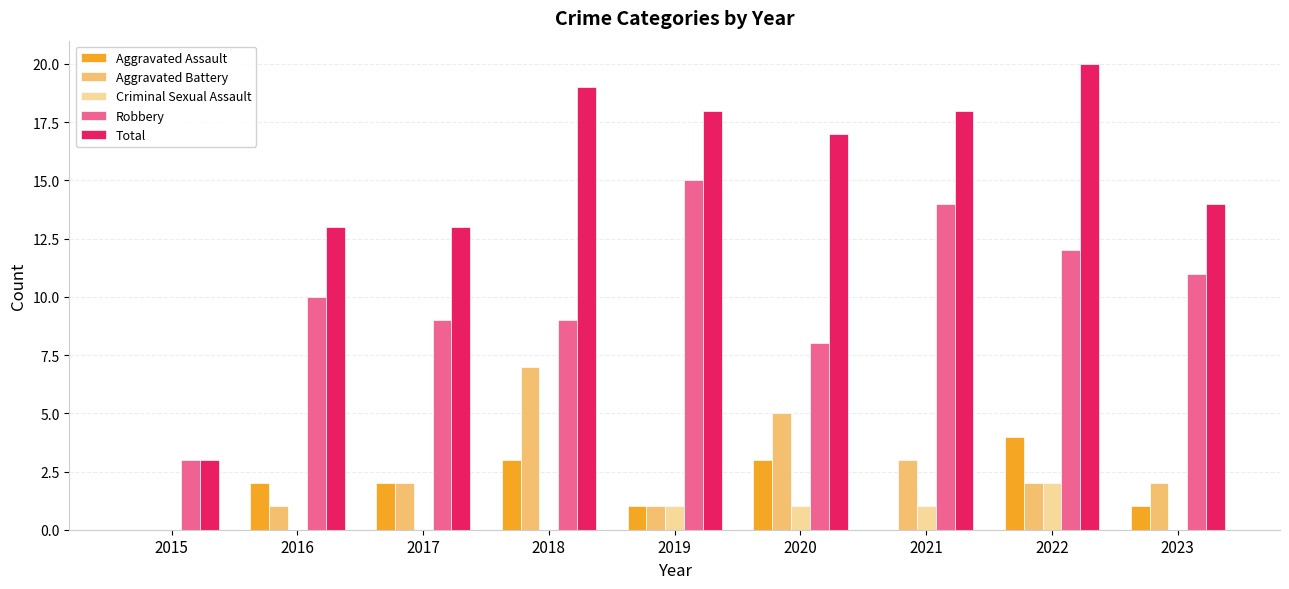

What is the sum of the Total values at 2018 and 2015?

22